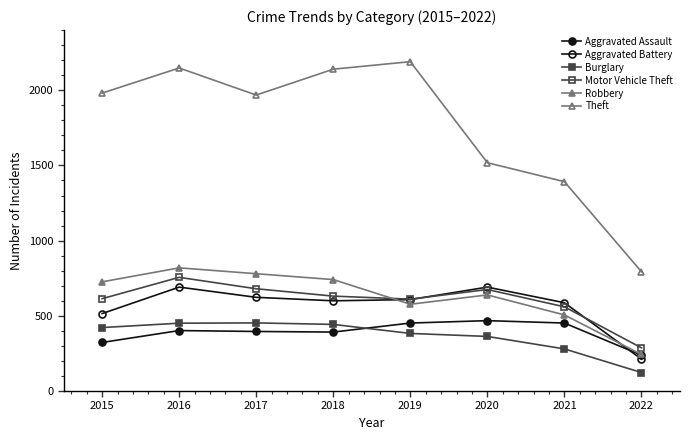

How many data points in Theft are less than 1981?

4